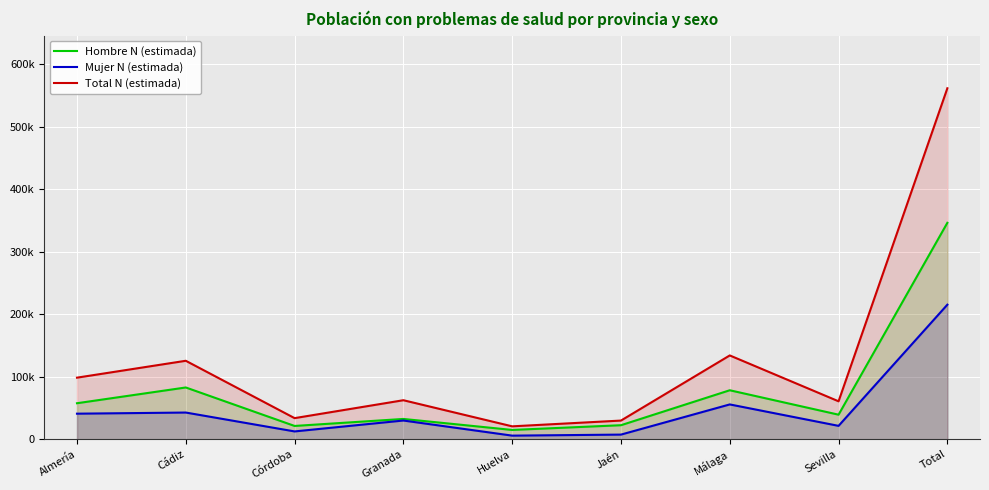

Reading right to left, what are all the values shown in this chart?

Hombre N (estimada): 346111	39274	78342	22434	14870	32465	21254	82786	57594
Mujer N (estimada): 215186	21400	55682	7427	5771	29935	12501	42697	40884
Total N (estimada): 561297	60674	134024	29860	20641	62400	33755	125483	98478